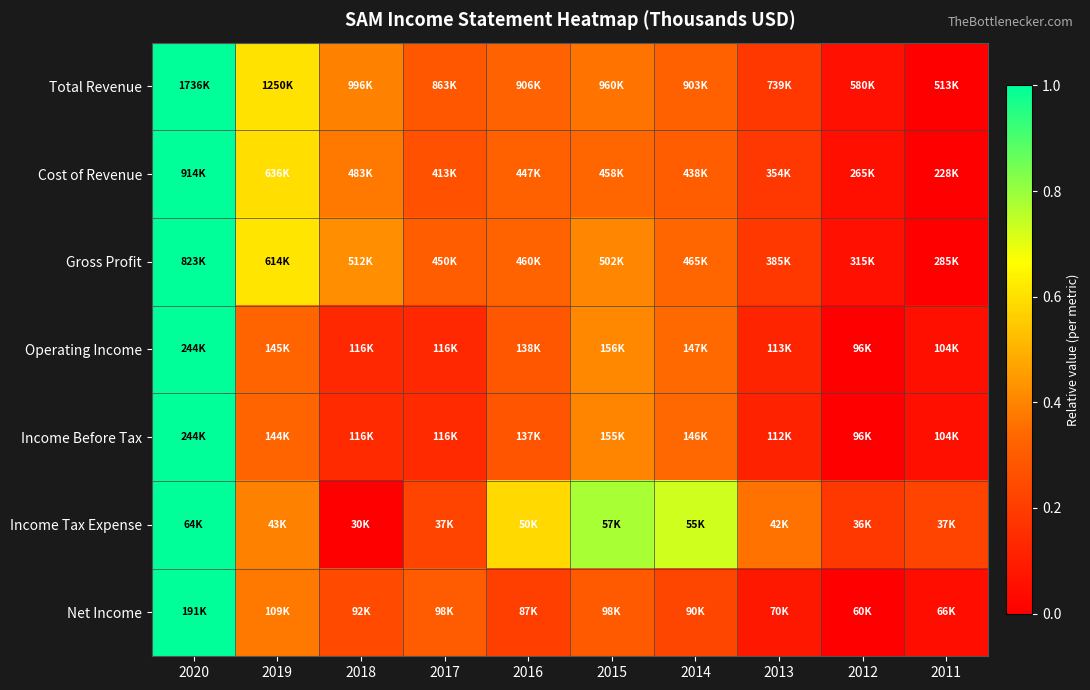

What is the difference between the highest and lowest values at 2015?

0.5